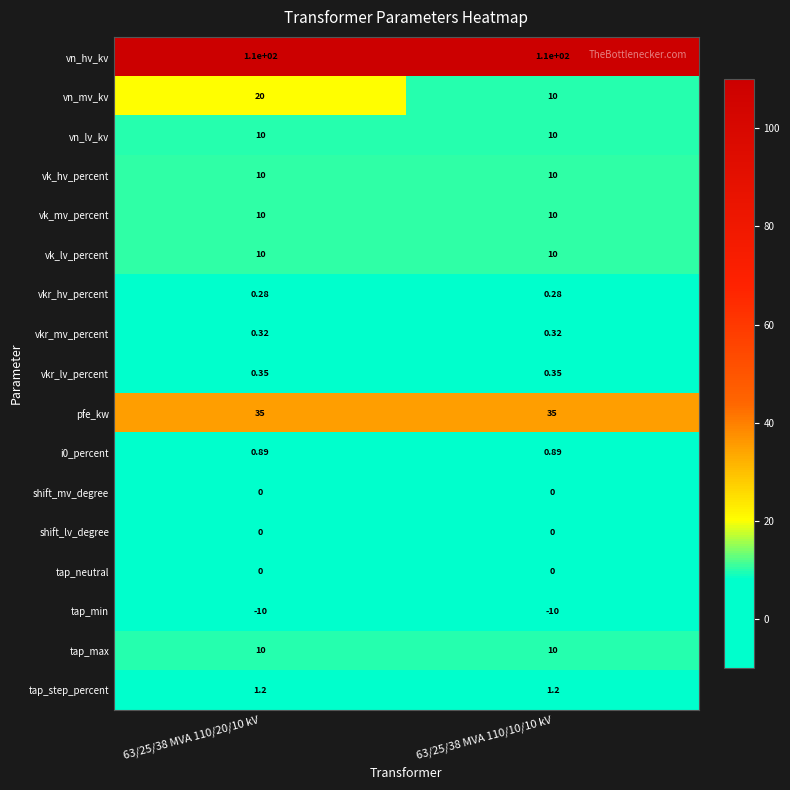

Which series has the widest spread of values?

vn_mv_kv